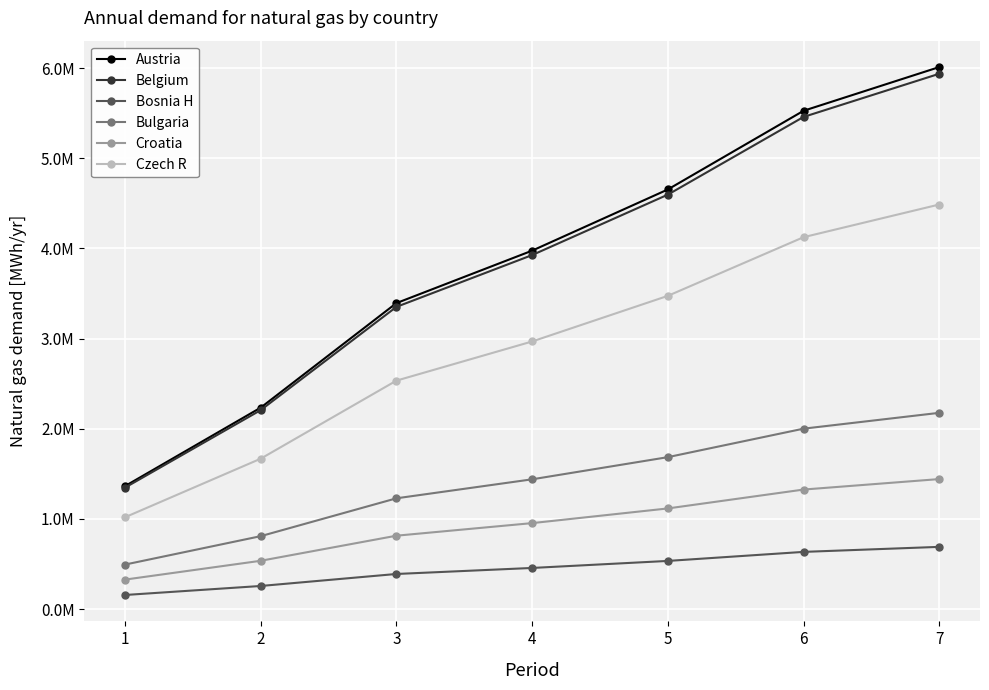

Where is Czech R nearest to the value 2752566?

4